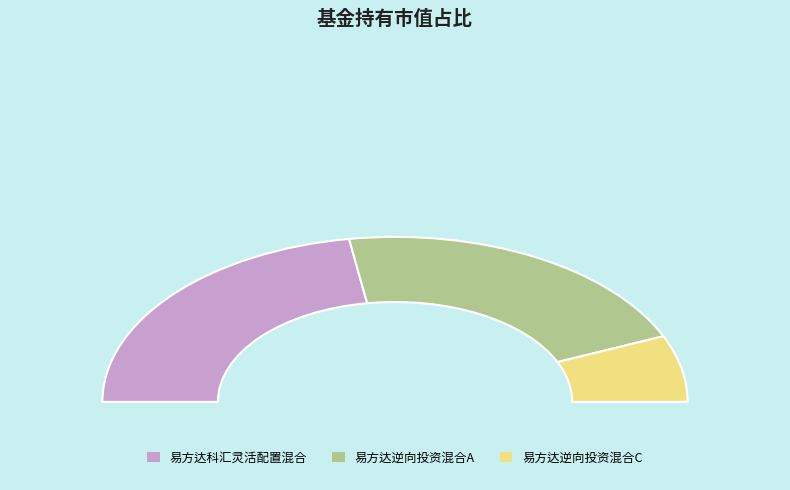

How many slices are in this pie chart?

3